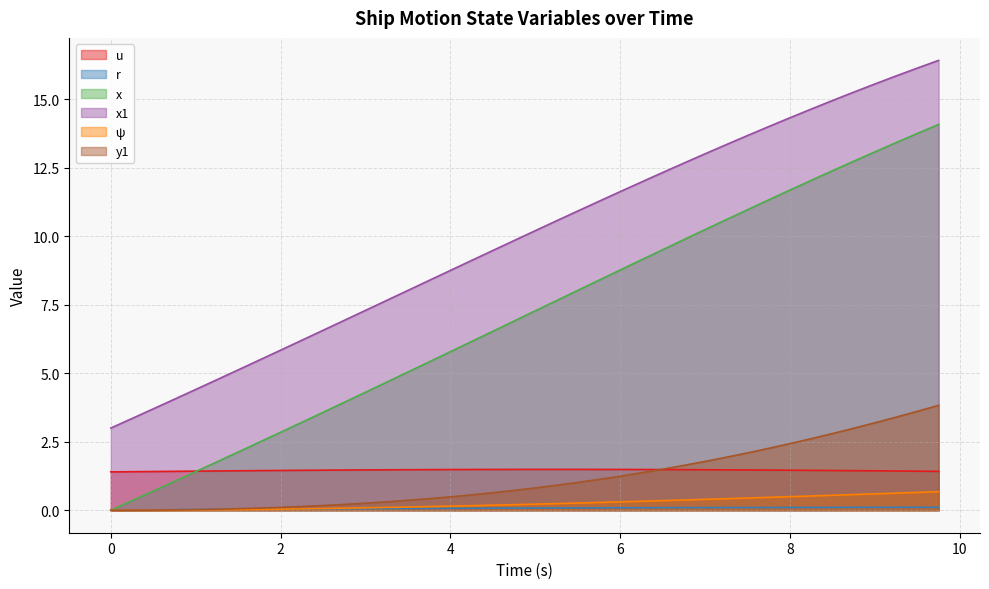

What is the sum of the x1 values at 1.25 and 0.75?

8.8